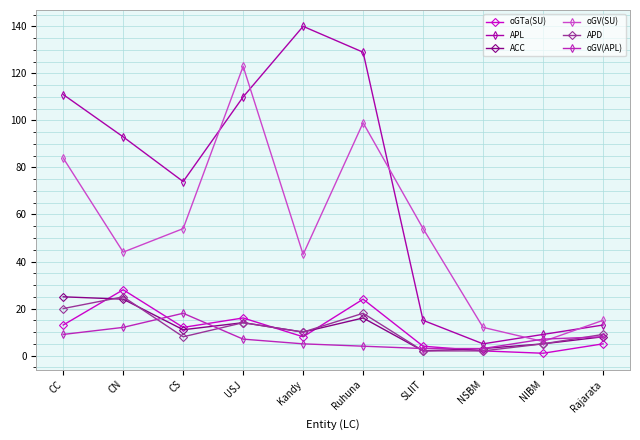

Count the number of data series in this chart.

6